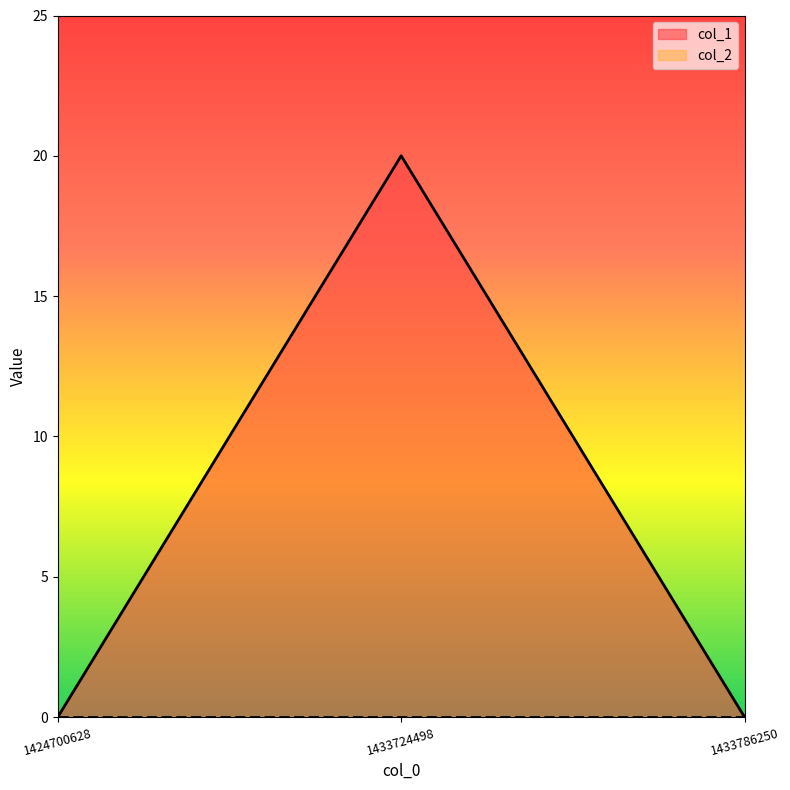

Count the values in the range 0 to 20.

3